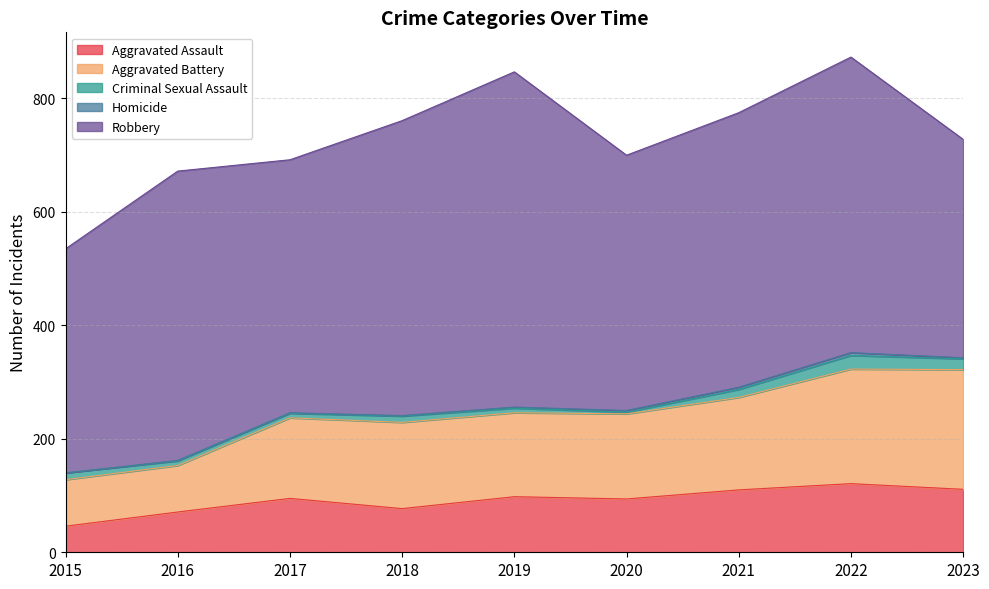

Reading left to right, extract all data points from this chart.

Aggravated Assault: 46	71	95	77	98	94	110	121	111
Aggravated Battery: 82	82	142	152	148	150	163	202	211
Criminal Sexual Assault: 12	8	8	11	8	3	14	24	19
Homicide: 0	1	1	1	2	3	4	5	2
Robbery: 395	510	446	520	591	450	484	521	385